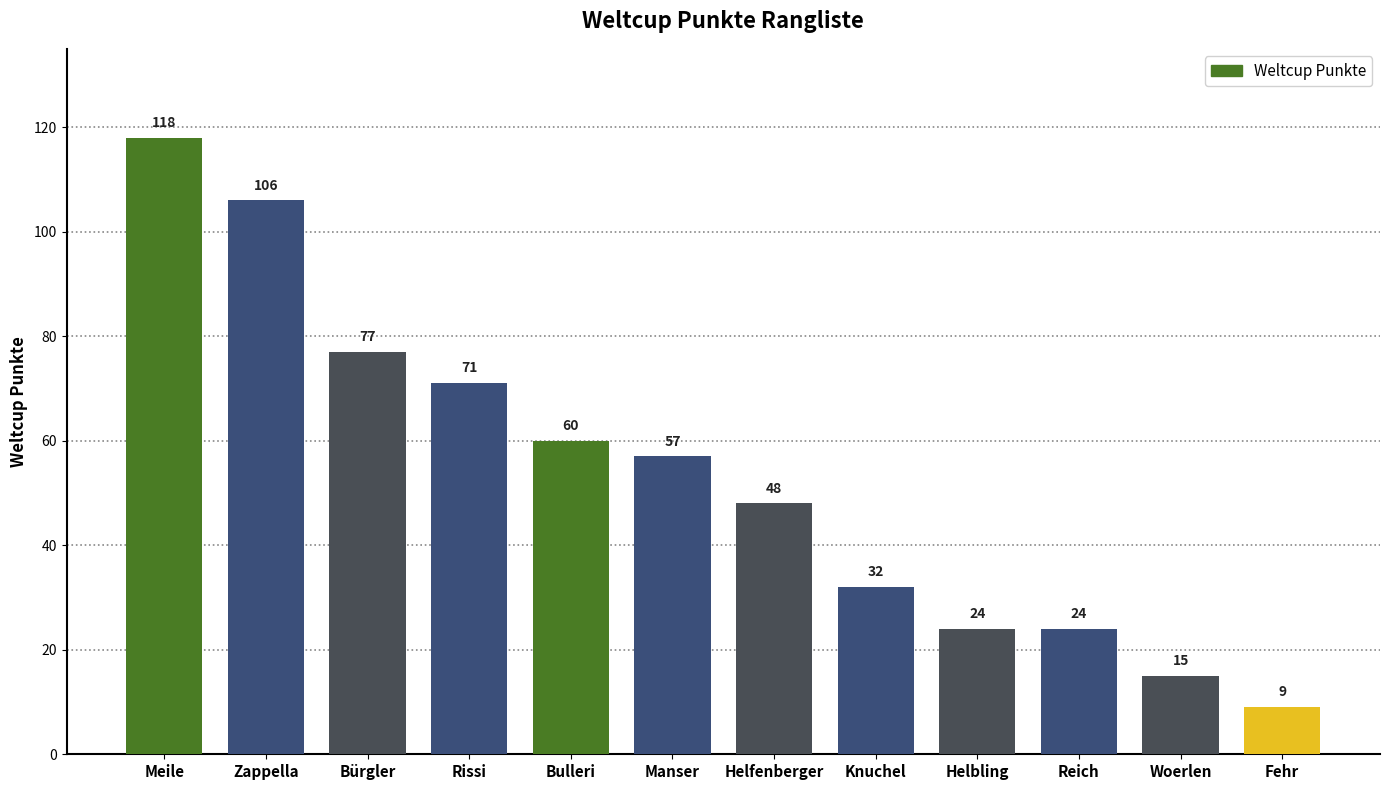

What is the difference between the values at Fehr and Helfenberger?

39